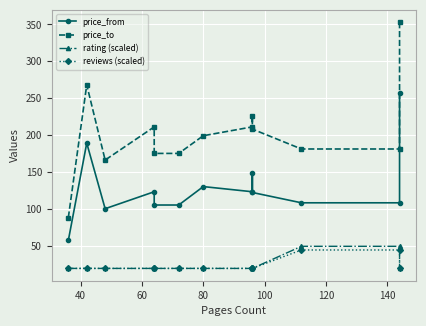

True or false: rating (scaled) and reviews (scaled) intersect in this chart.

False